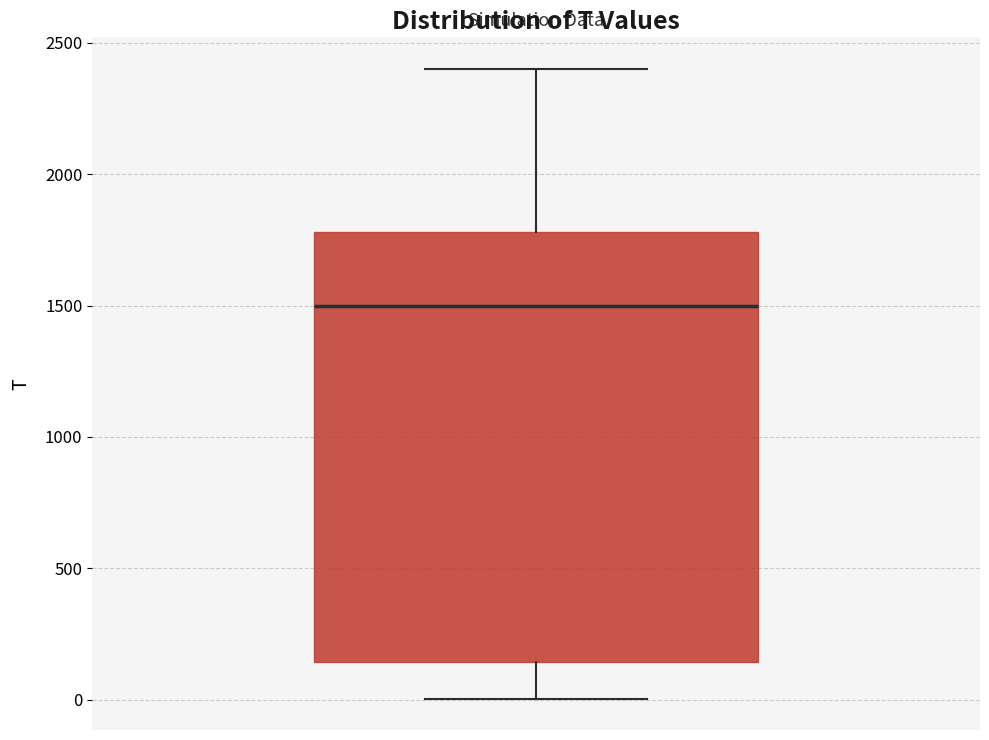

Where does the lower whisker of the box end on the y-axis? The values are not printed on the chart, so give them approximately, as read against the axis.

0